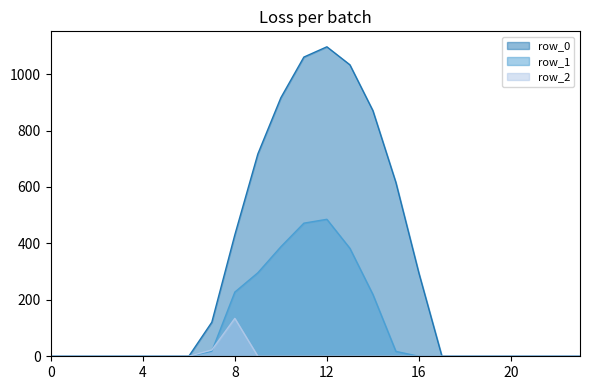

Reading left to right, transcribe all the data shown in this chart.

row_0: 0.0	0.0	0.0	0.0	0.0	0.0	0.0	120.6	430.3	716.9	916.2	1060.3	1096.7	1032.9	870.6	615.9	294.5	0.0	0.0	0.0	0.0	0.0	0.0	0.0
row_1: 0.0	0.0	0.0	0.0	0.0	0.0	0.0	17.7	227.5	295.9	388.1	471.7	485.4	382.7	219.2	17.3	0.0	0.0	0.0	0.0	0.0	0.0	0.0	0.0
row_2: 0.0	0.0	0.0	0.0	0.0	0.0	0.0	22.3	134.2	0.0	0.0	0.0	0.0	0.0	0.0	0.0	0.0	0.0	0.0	0.0	0.0	0.0	0.0	0.0